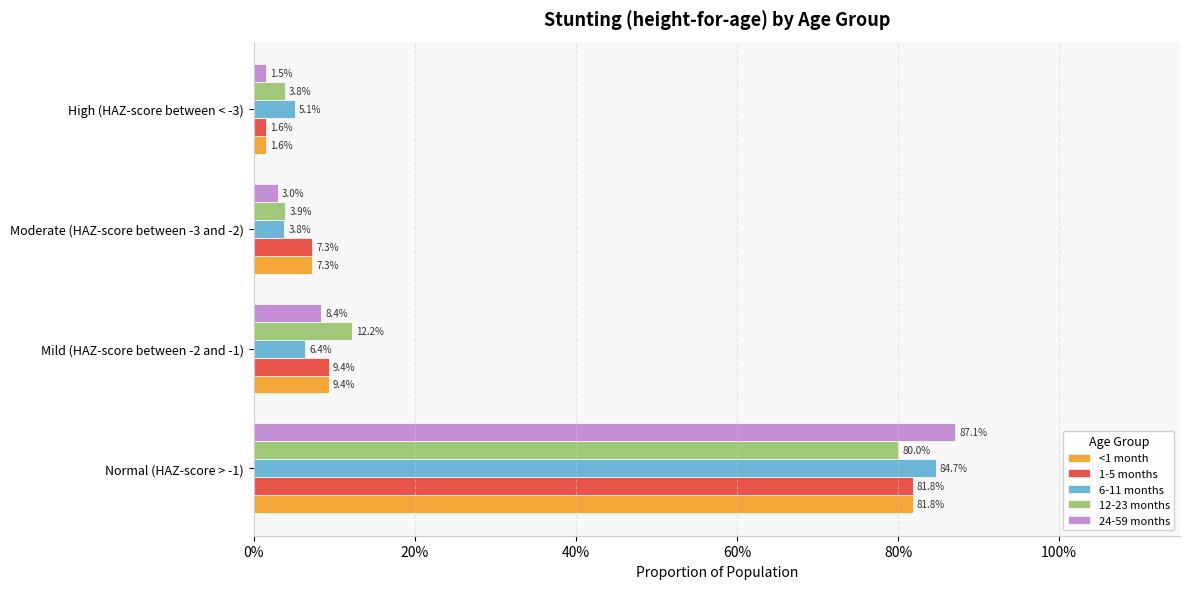

What is the greatest value displayed?

0.9